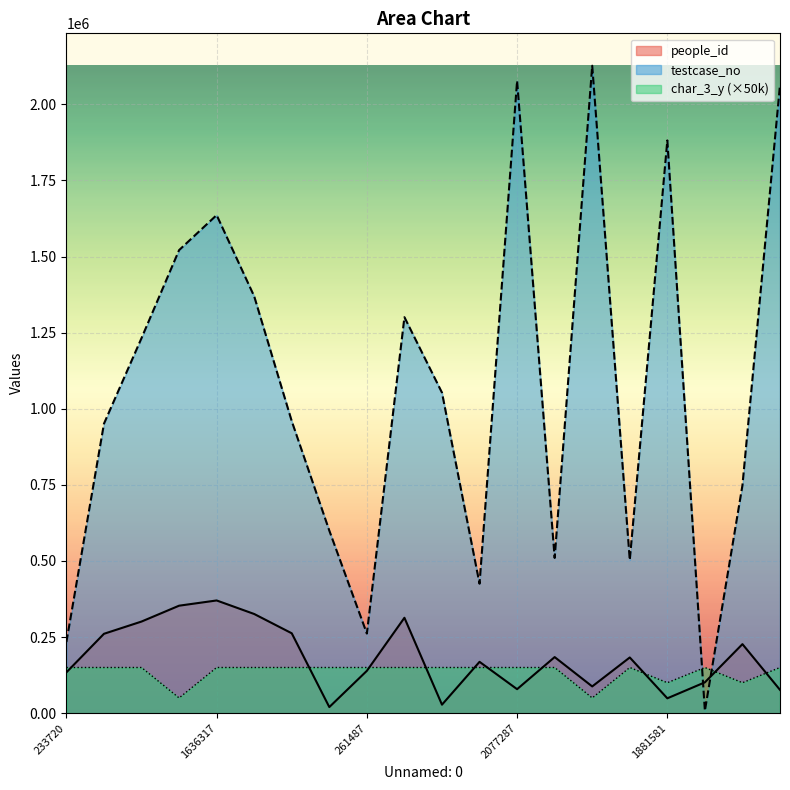

Count the number of data series in this chart.

3